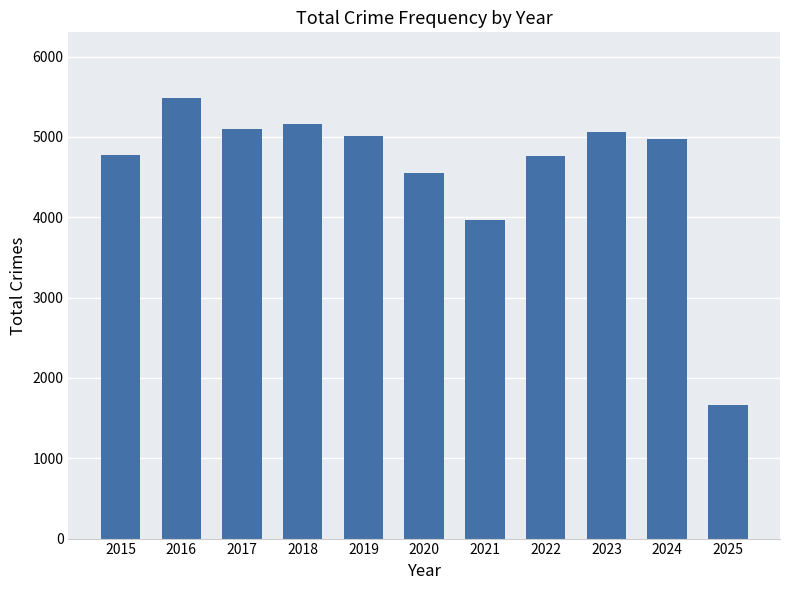

What is the greatest value displayed?

5481